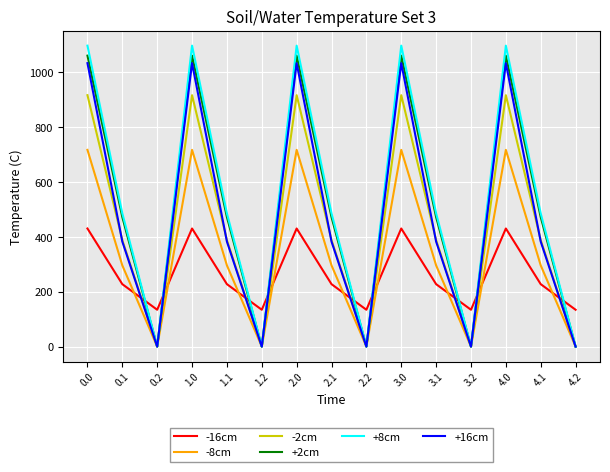

The value of -8cm at 1.2 is -314.5. True or false?

False